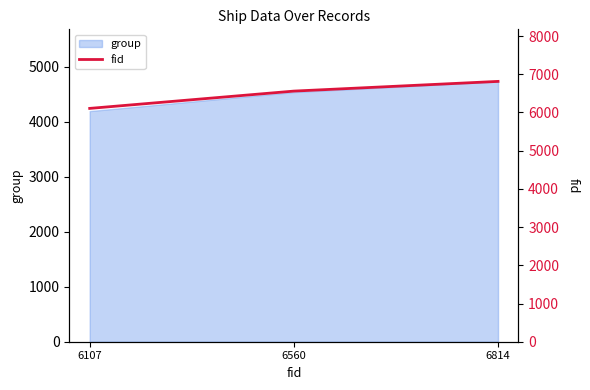

Is it true that the value at 6560 is 1751?

False